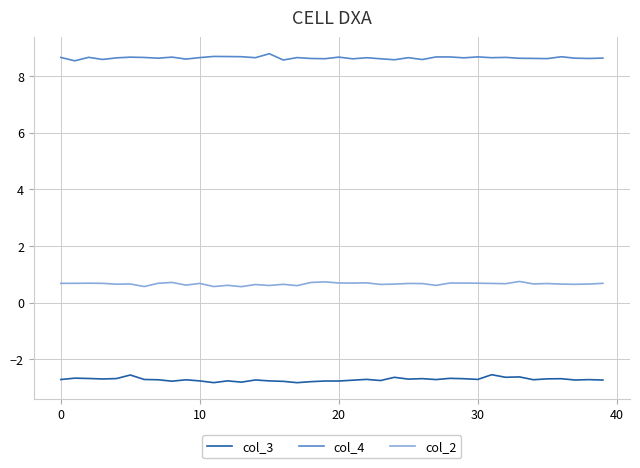

True or false: col_2 and col_4 intersect in this chart.

False